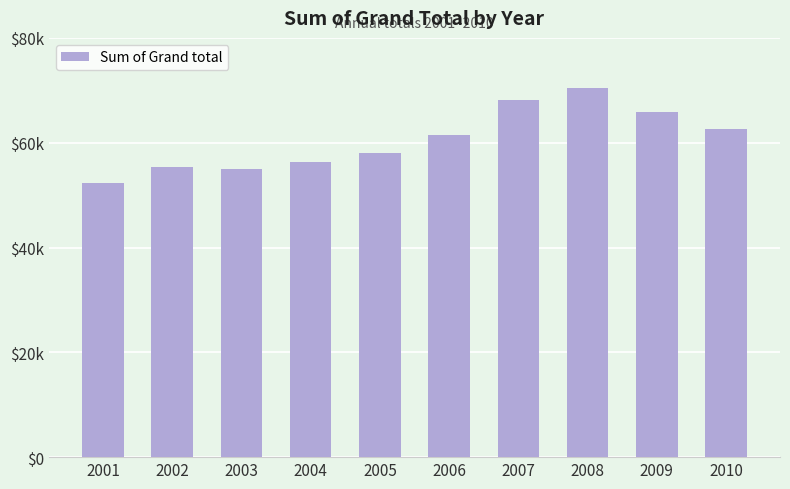

Are the bars horizontal?

No